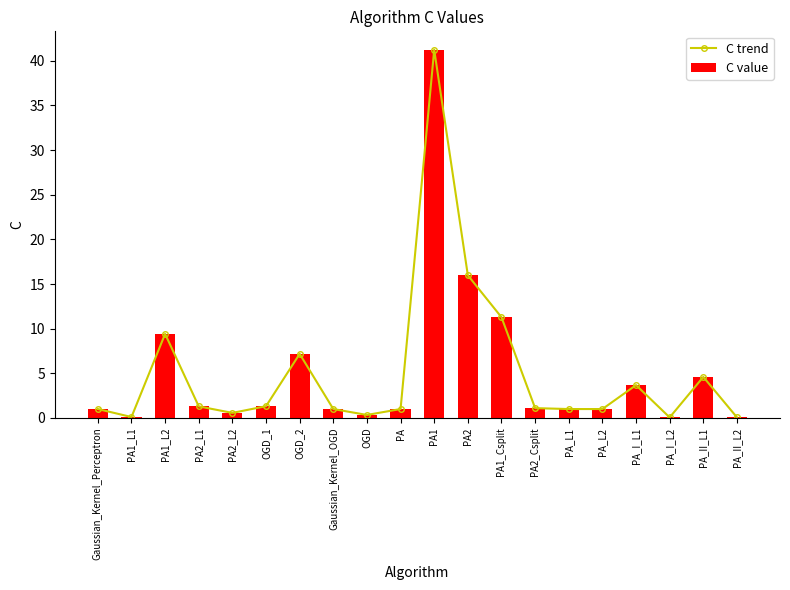

Reading right to left, extract all data points from this chart.

C trend: 0.1	4.6	0.1	3.7	1.0	1.0	1.1	11.3	16.0	41.2	1.0	0.3	1.0	7.2	1.3	0.6	1.3	9.4	0.1	1.0
C value: 0.1	4.6	0.1	3.7	1.0	1.0	1.1	11.3	16.0	41.2	1.0	0.3	1.0	7.2	1.3	0.6	1.3	9.4	0.1	1.0